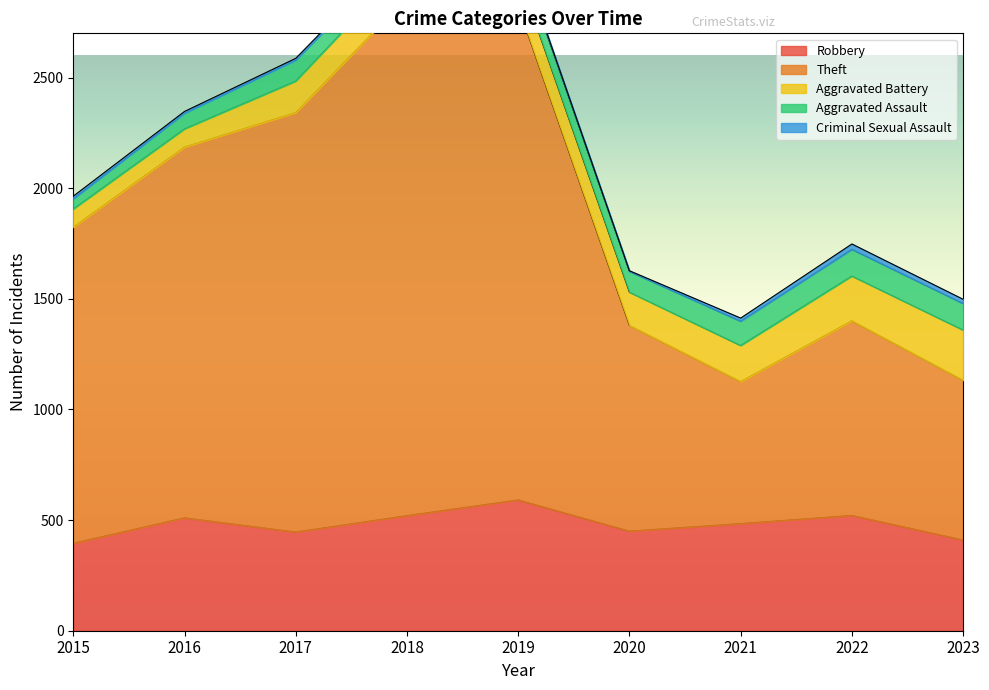

What is the difference between the second highest and minimum values in the Aggravated Assault series?

74